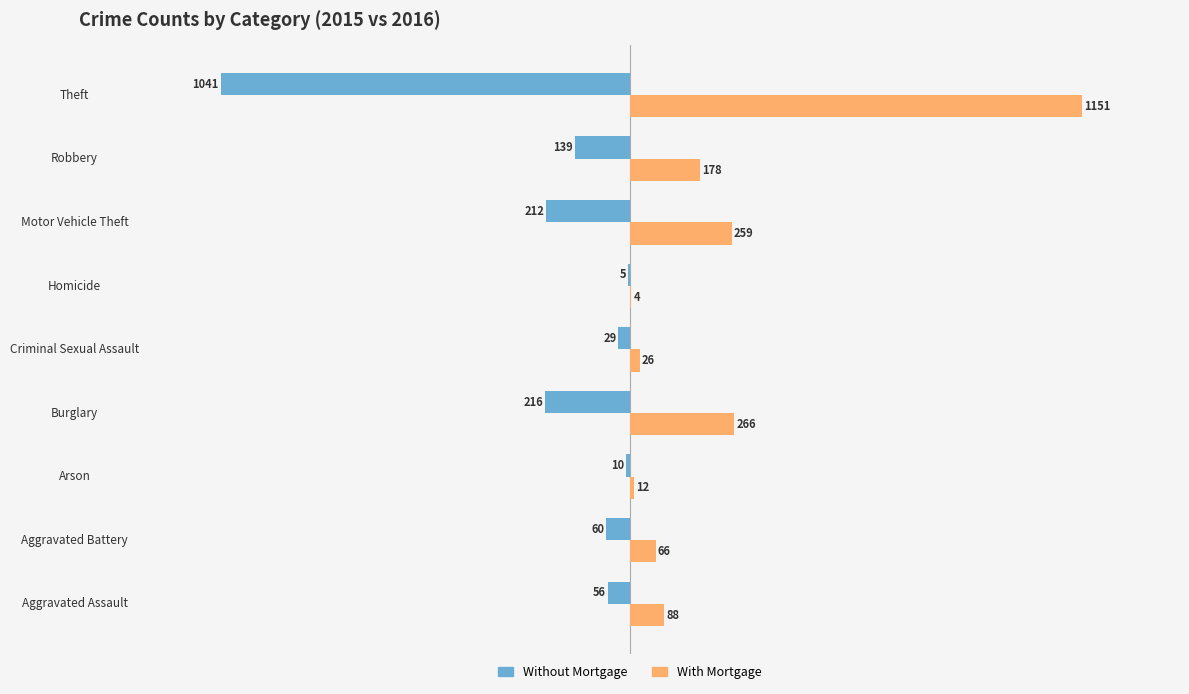

Read the With Mortgage value at Aggravated Assault, to the nearest 100.

100